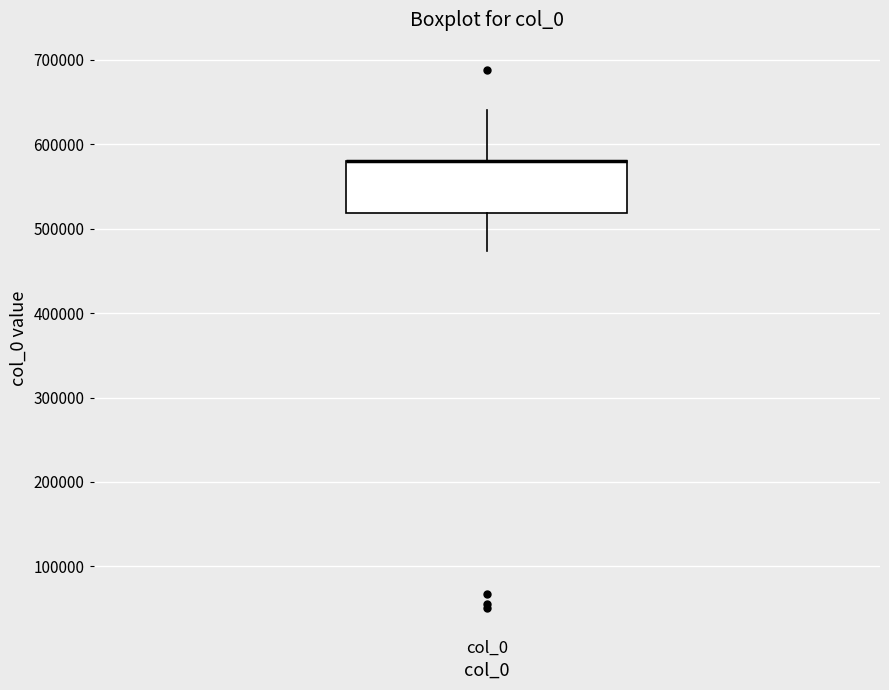

Where does the upper whisker of the box for col_0 end on the y-axis? The values are not printed on the chart, so give them approximately, as read against the axis.

640000